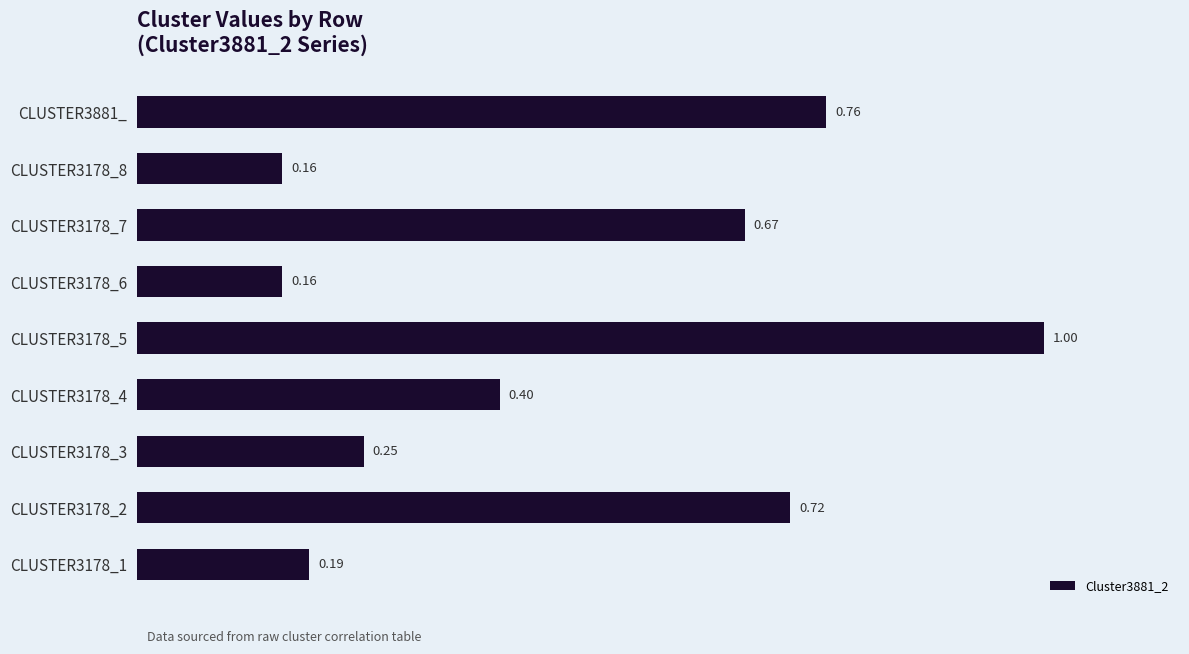

What is the sum of the values at CLUSTER3178_4 and CLUSTER3178_2?

1.1